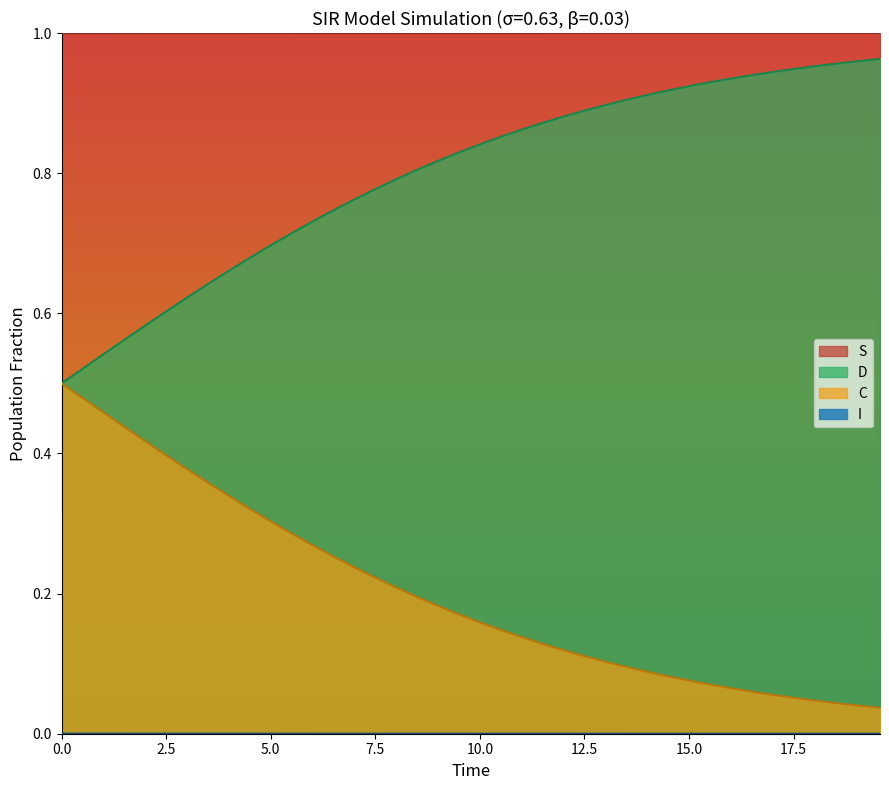

What is the label of the 5th point from the left?

10.0